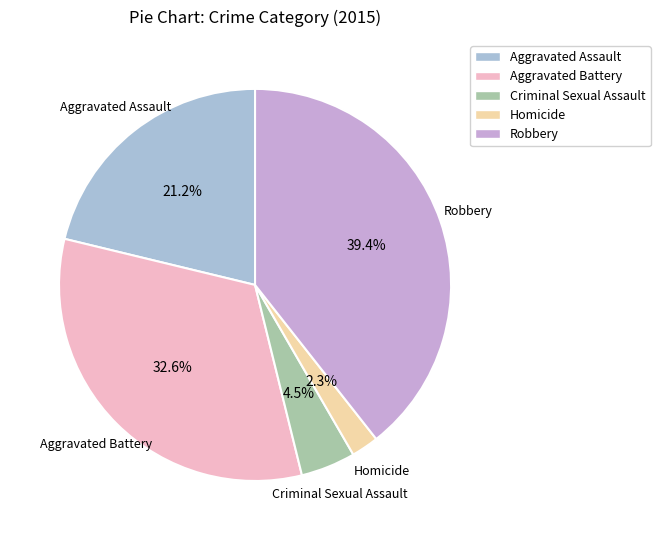

How much of the chart is everything except Robbery?

60.6%